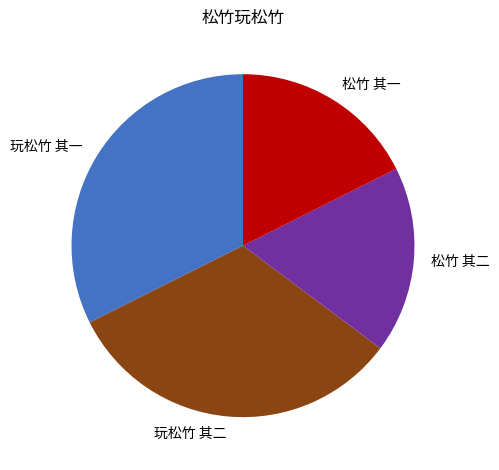

Approximately how many times larger is the value at 松竹 其二 compared to 松竹 其一?

1.0